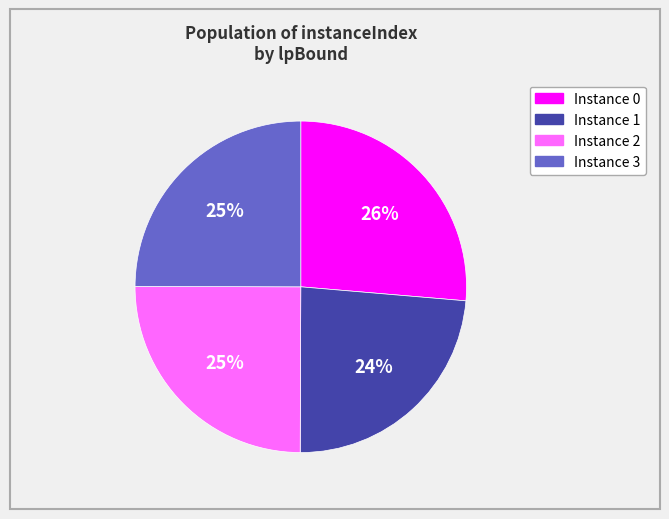

Does any single category account for the majority?

No